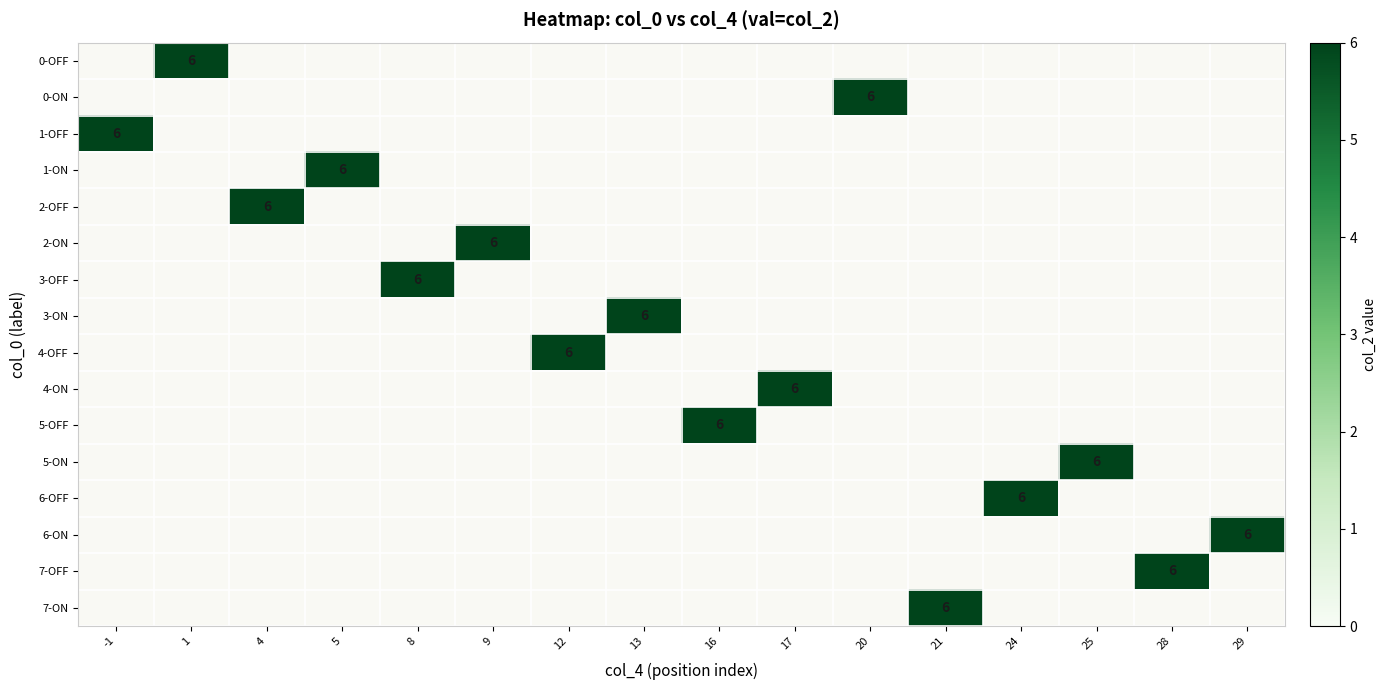

Rank the series by their maximum value, from highest to lowest.

0-OFF, 0-ON, 1-OFF, 1-ON, 2-OFF, 2-ON, 3-OFF, 3-ON, 4-OFF, 4-ON, 5-OFF, 5-ON, 6-OFF, 6-ON, 7-OFF, 7-ON